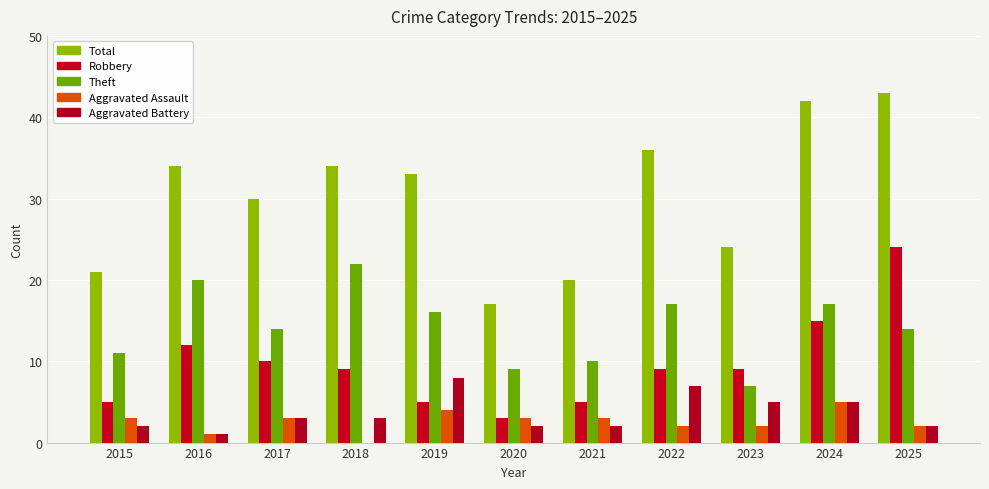

How many series are shown in this chart?

5